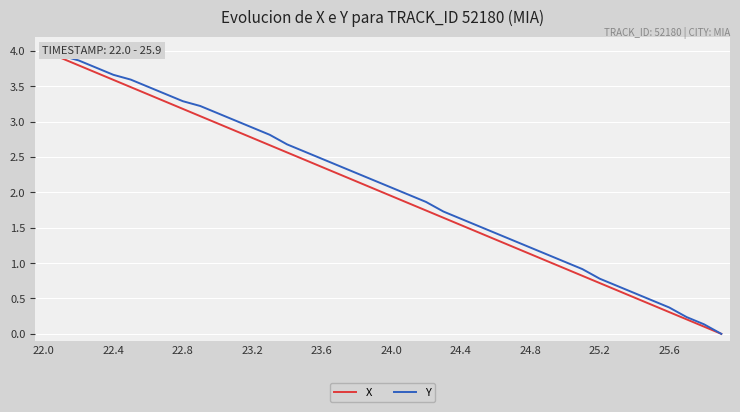

At how many categories does at least one series exceed 0?

39